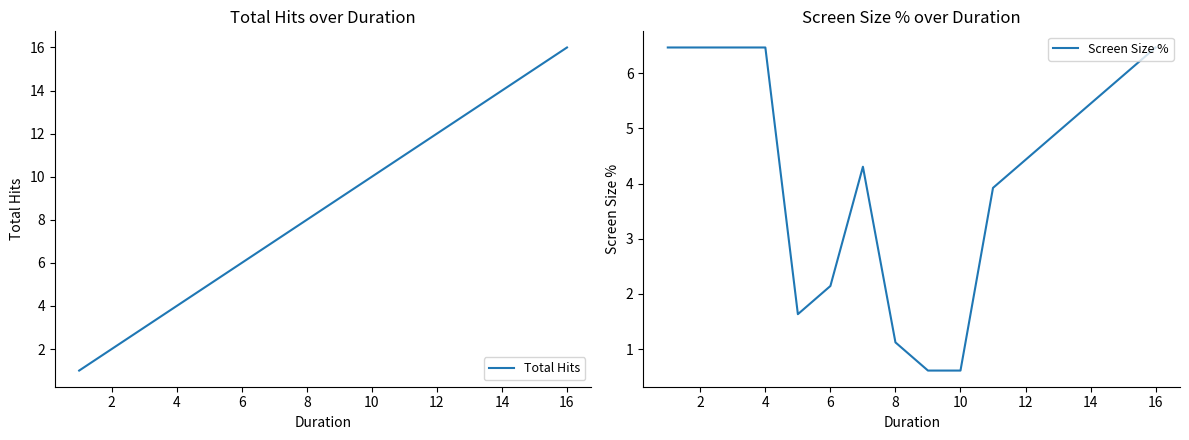

The Total Hits series shows 2.4 at 6. True or false?

False